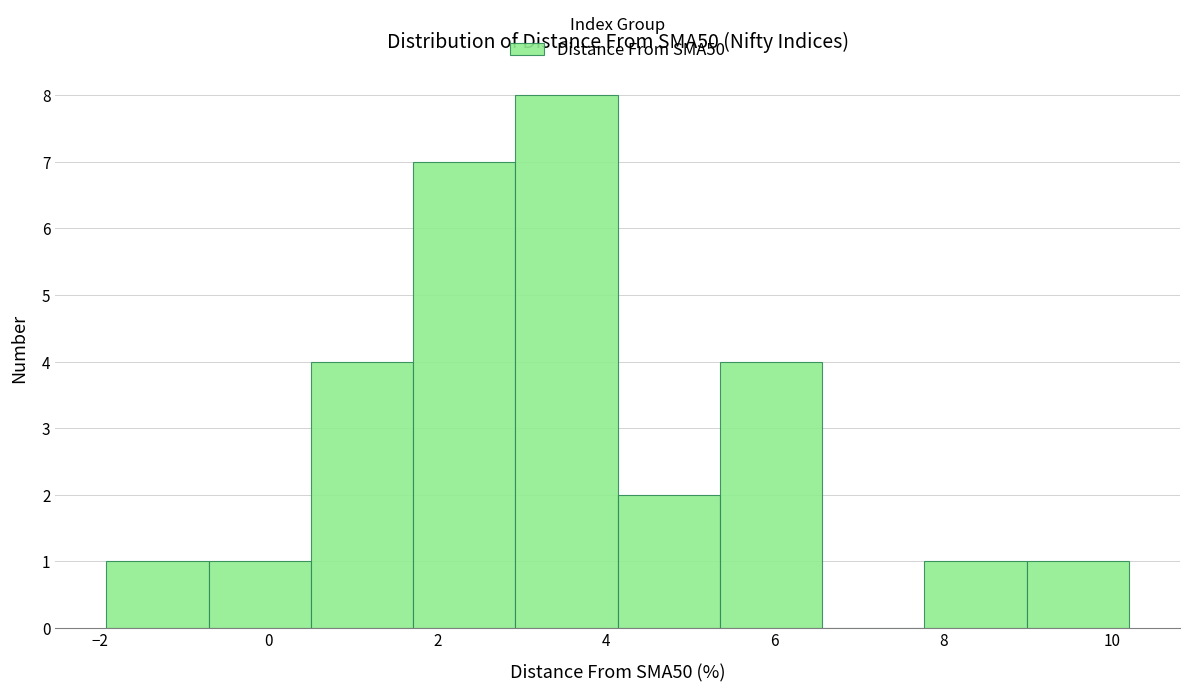

Reading left to right, transcribe this chart: for each bar, give the range it covers on the x-axis and its height. Neither the bar edges nor the heights are printed on the chart, so give them approximately, as read against the axes.

-2.0 to -0.8: 1
-0.8 to 0.6: 1
0.6 to 1.8: 4
1.8 to 3.0: 7
3.0 to 4.2: 8
4.2 to 5.4: 2
5.4 to 6.6: 4
6.6 to 7.8: 0
7.8 to 9.0: 1
9.0 to 10.2: 1